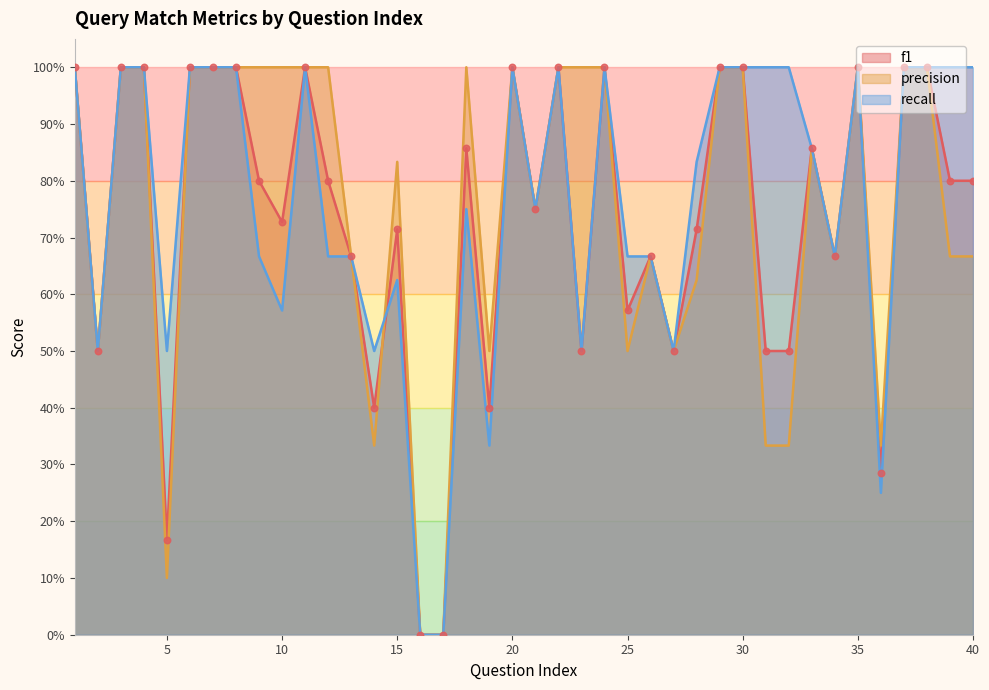

At how many categories does at least one series exceed 0?

38